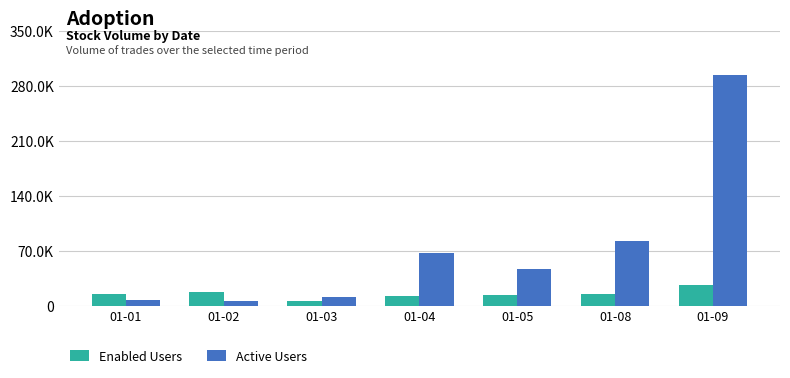

What is the difference between the maximum and minimum values in the Enabled Users series?

21148